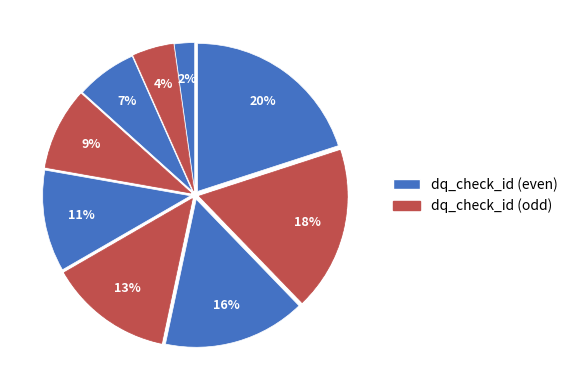

How many segments does this pie chart have?

9